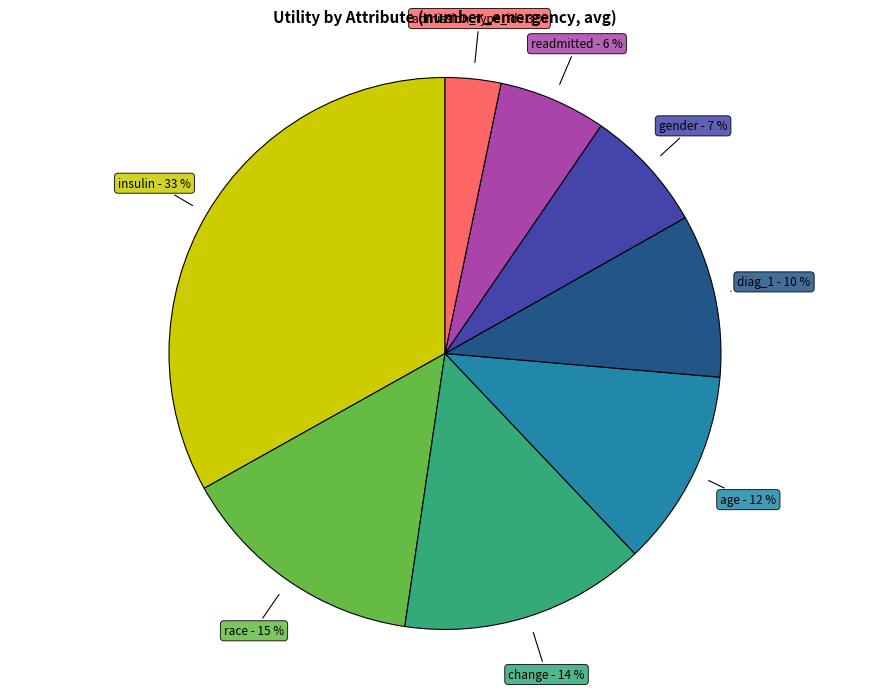

Combined, do race - 15 % and gender - 7 % account for over 50%?

No